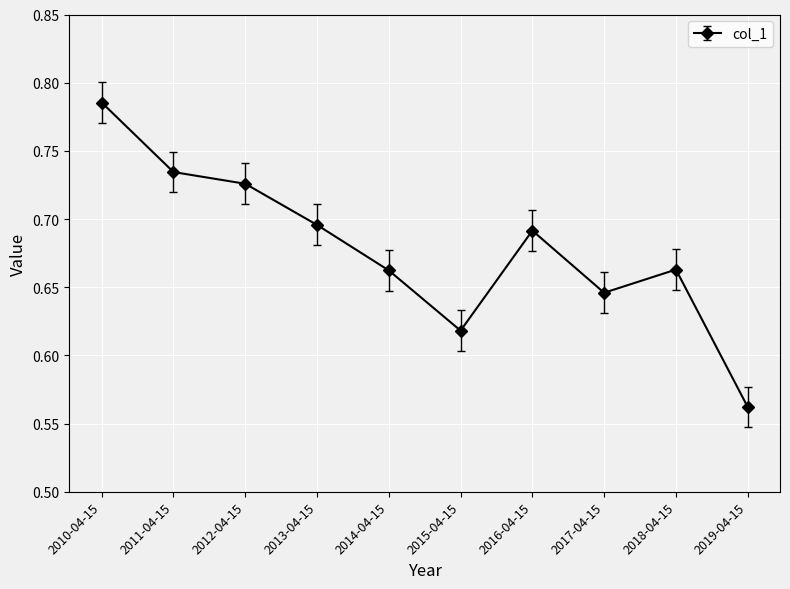

What is the sum of the values at 2018-04-15 and 2010-04-15?

1.4